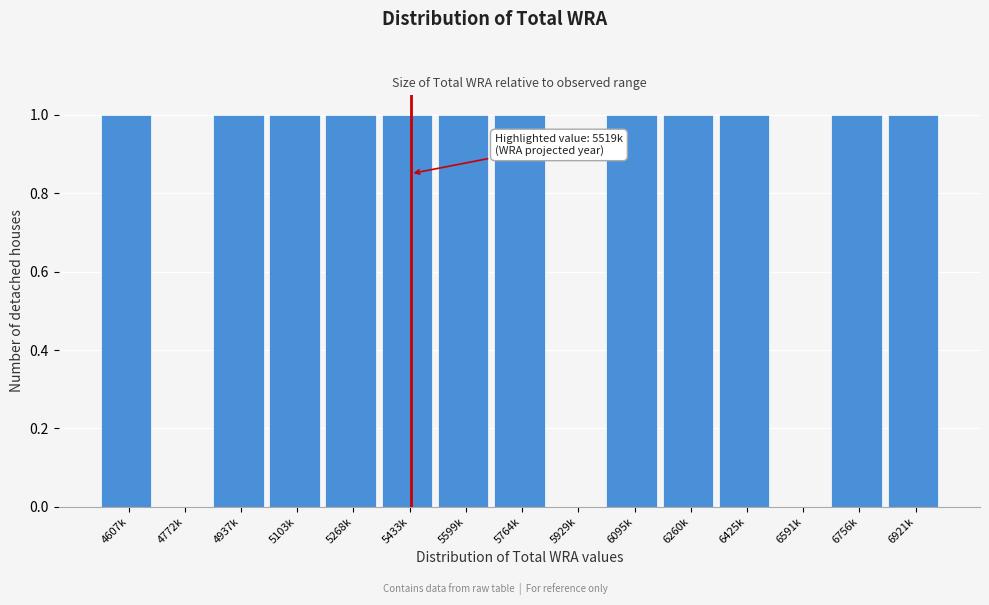

Reading left to right, extract all data points from this chart.

4607k=1	4772k=0	4937k=1	5103k=1	5268k=1	5433k=1	5599k=1	5764k=1	5929k=0	6095k=1	6260k=1	6425k=1	6591k=0	6756k=1	6921k=1